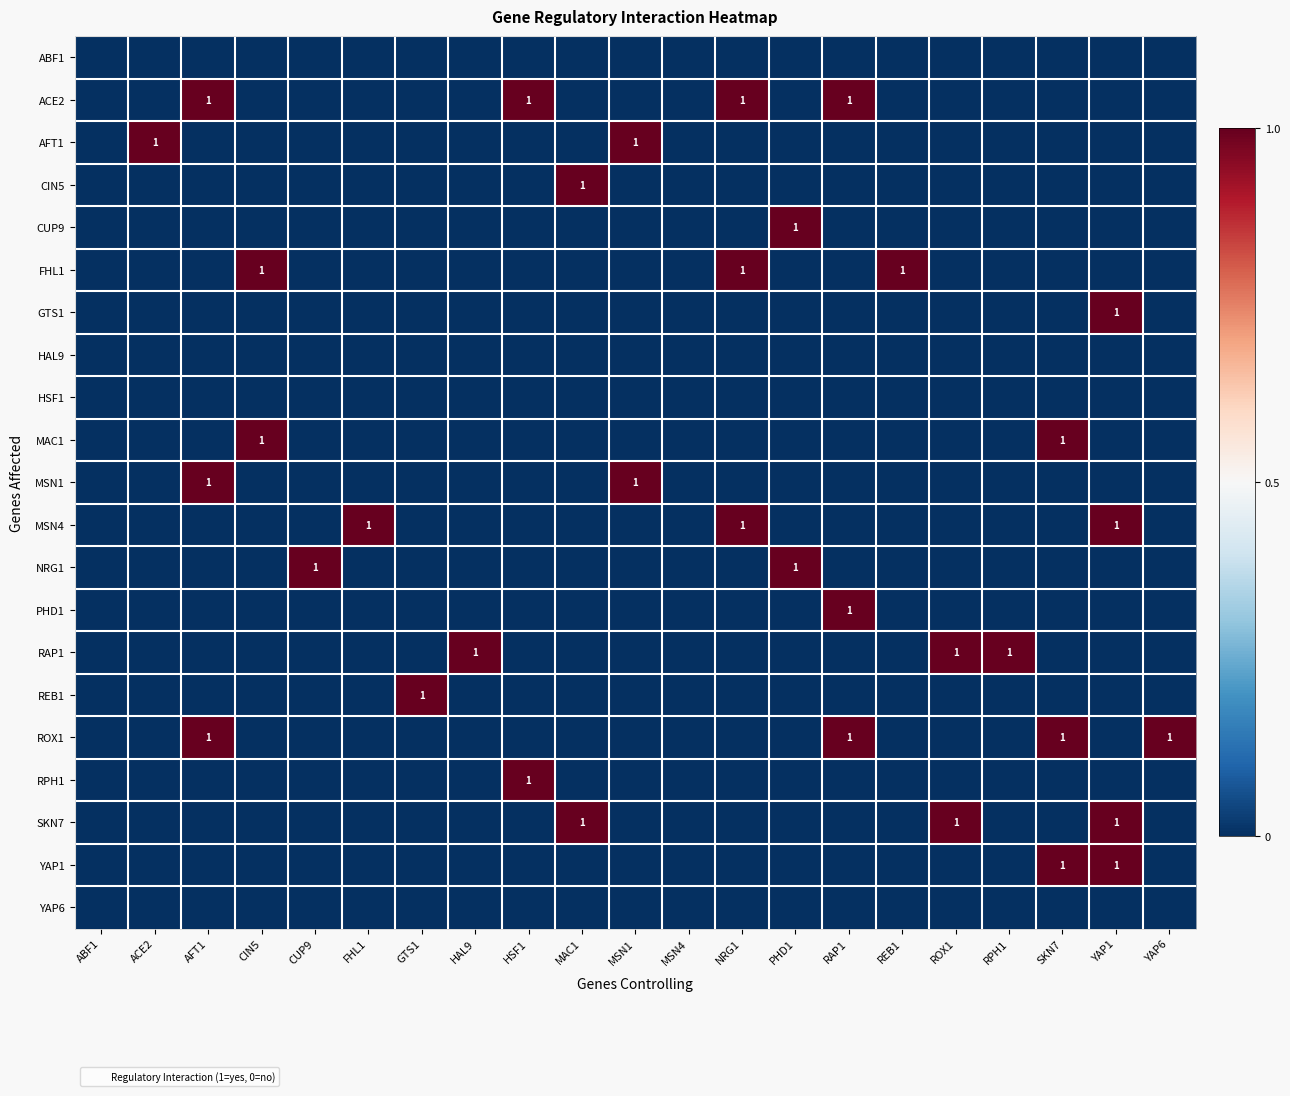

Which series changed the most between RAP1 and REB1?

ACE2